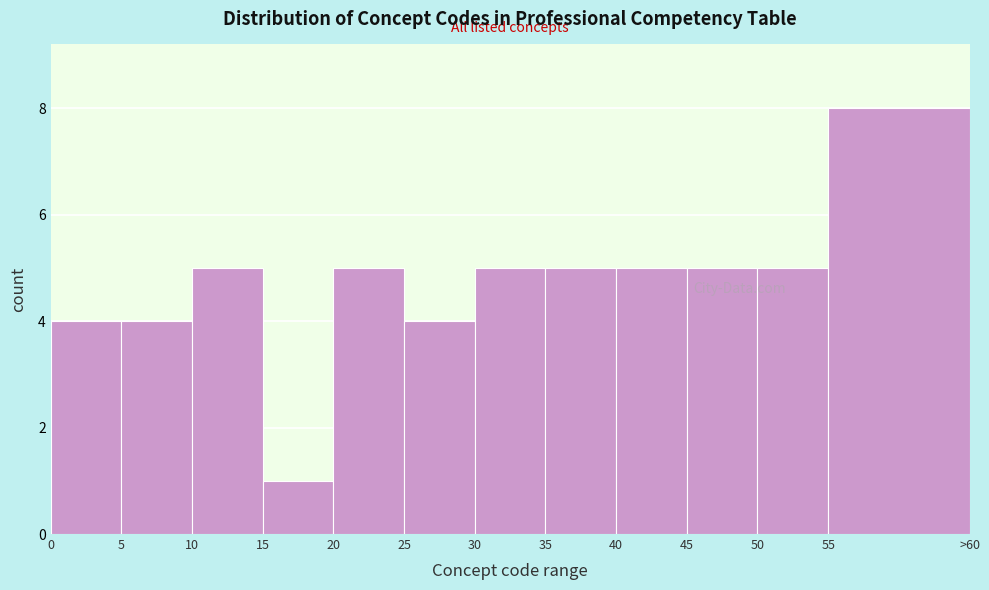

Reading right to left, transcribe all the data shown in this chart.

55=8	50=5	45=5	40=5	35=5	30=5	25=4	20=5	15=1	10=5	5=4	0=4